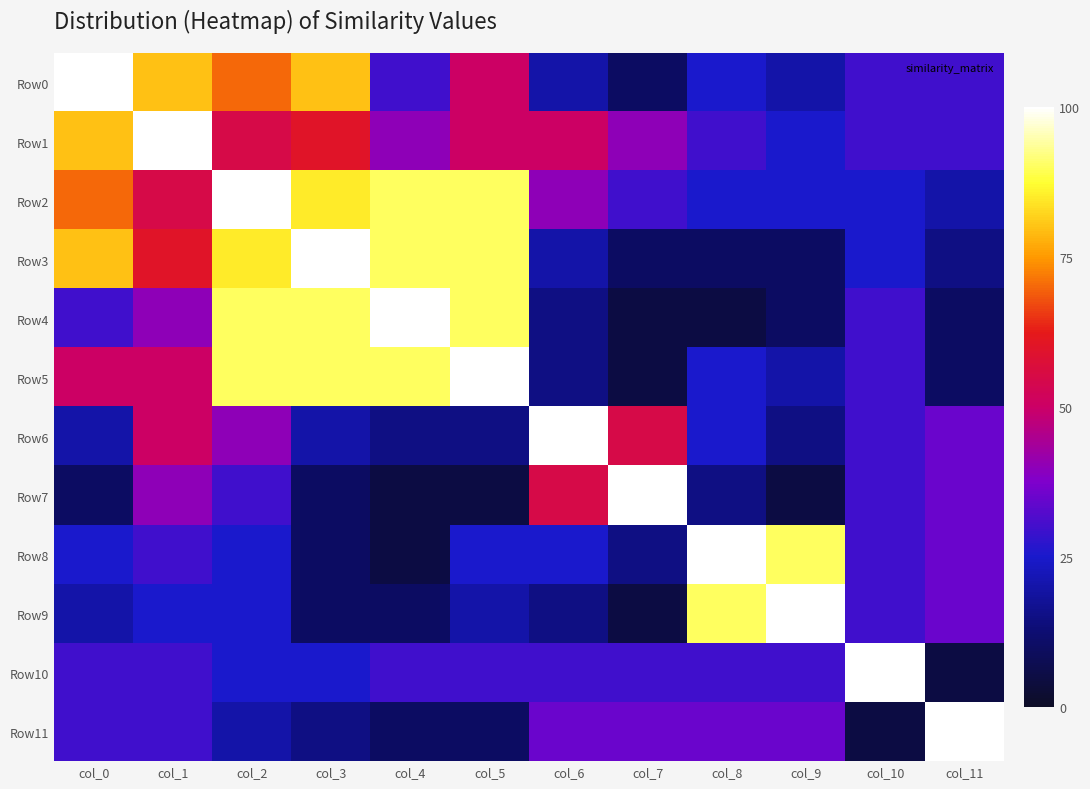

Reading left to right, what are all the values shown in this chart?

Row0: col_0=100	col_1=80	col_2=70	col_3=80	col_4=30	col_5=50	col_6=20	col_7=10	col_8=25	col_9=20	col_10=30	col_11=30
Row1: col_0=80	col_1=100	col_2=55	col_3=60	col_4=40	col_5=50	col_6=50	col_7=40	col_8=30	col_9=25	col_10=30	col_11=30
Row2: col_0=70	col_1=55	col_2=100	col_3=85	col_4=90	col_5=90	col_6=40	col_7=30	col_8=25	col_9=25	col_10=25	col_11=20
Row3: col_0=80	col_1=60	col_2=85	col_3=100	col_4=90	col_5=90	col_6=20	col_7=10	col_8=10	col_9=10	col_10=25	col_11=15
Row4: col_0=30	col_1=40	col_2=90	col_3=90	col_4=100	col_5=90	col_6=15	col_7=5	col_8=5	col_9=10	col_10=30	col_11=10
Row5: col_0=50	col_1=50	col_2=90	col_3=90	col_4=90	col_5=100	col_6=15	col_7=5	col_8=25	col_9=20	col_10=30	col_11=10
Row6: col_0=20	col_1=50	col_2=40	col_3=20	col_4=15	col_5=15	col_6=100	col_7=55	col_8=25	col_9=15	col_10=30	col_11=35
Row7: col_0=10	col_1=40	col_2=30	col_3=10	col_4=5	col_5=5	col_6=55	col_7=100	col_8=15	col_9=5	col_10=30	col_11=35
Row8: col_0=25	col_1=30	col_2=25	col_3=10	col_4=5	col_5=25	col_6=25	col_7=15	col_8=100	col_9=90	col_10=30	col_11=35
Row9: col_0=20	col_1=25	col_2=25	col_3=10	col_4=10	col_5=20	col_6=15	col_7=5	col_8=90	col_9=100	col_10=30	col_11=35
Row10: col_0=30	col_1=30	col_2=25	col_3=25	col_4=30	col_5=30	col_6=30	col_7=30	col_8=30	col_9=30	col_10=100	col_11=5
Row11: col_0=30	col_1=30	col_2=20	col_3=15	col_4=10	col_5=10	col_6=35	col_7=35	col_8=35	col_9=35	col_10=5	col_11=100